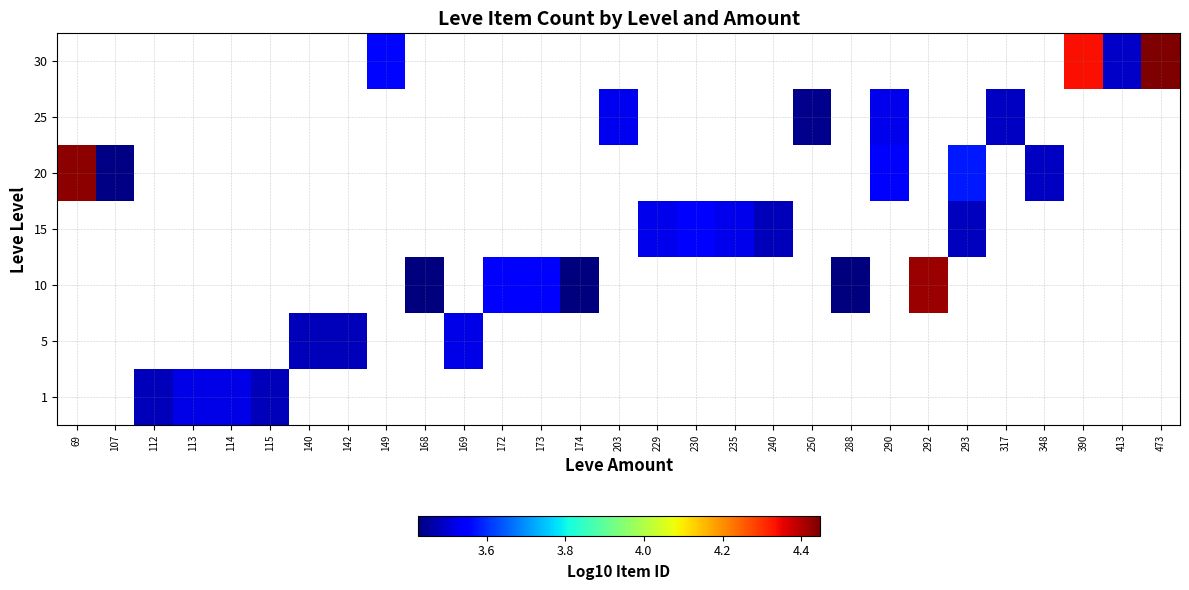

Count the number of data series in this chart.

7